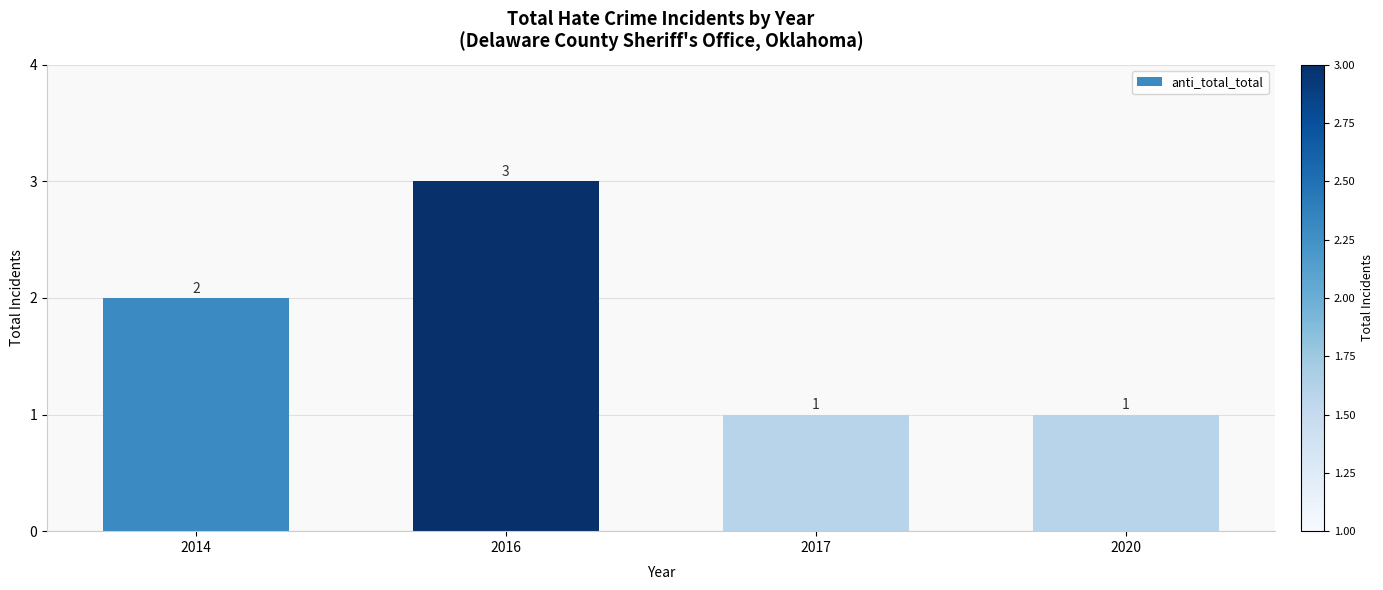

Reading right to left, extract all data points from this chart.

1	1	3	2